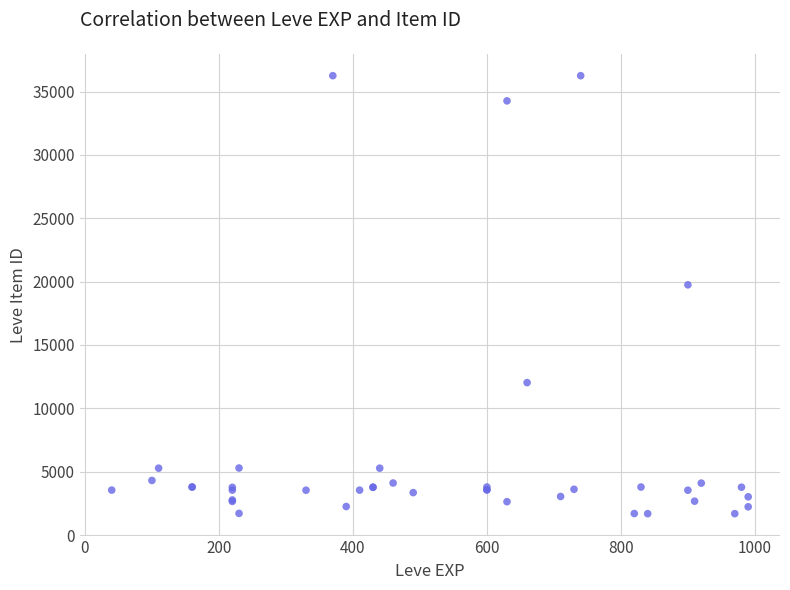

What Y value in the scatter plot is closest to 18967?

19744